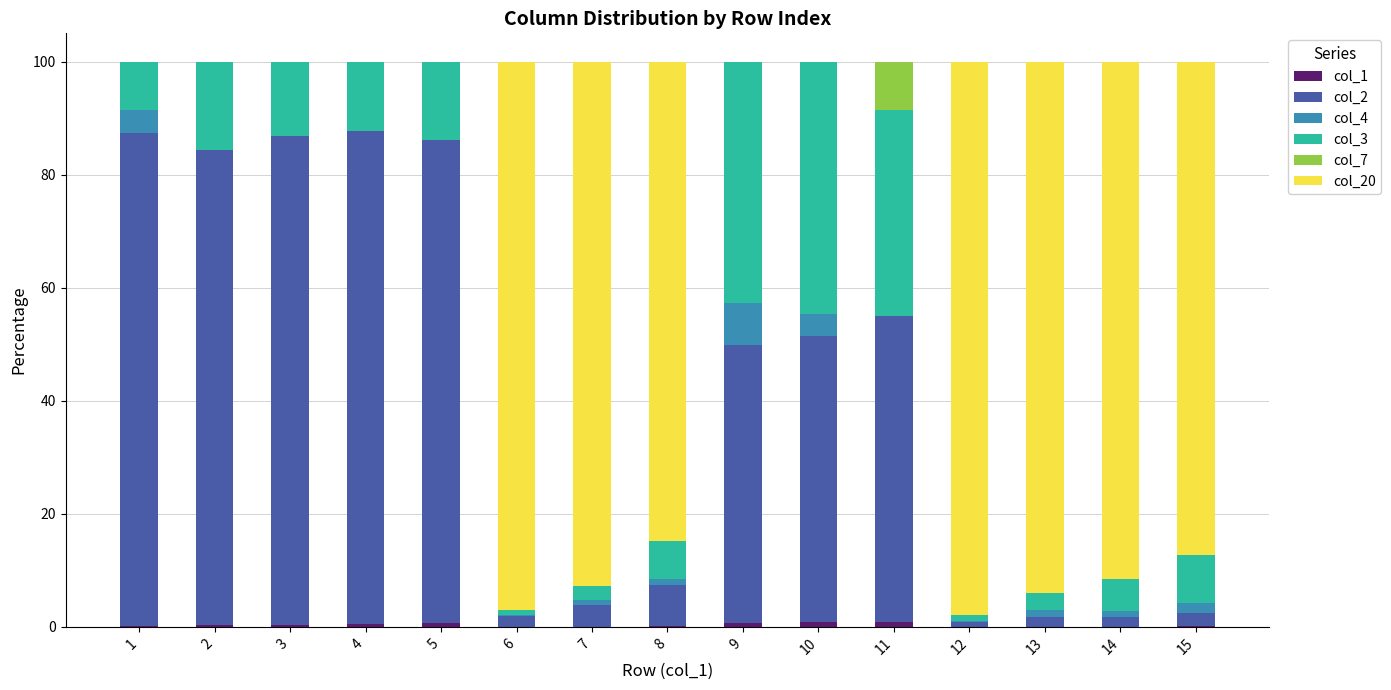

Are the bars grouped side by side (vs. stacked)?

No